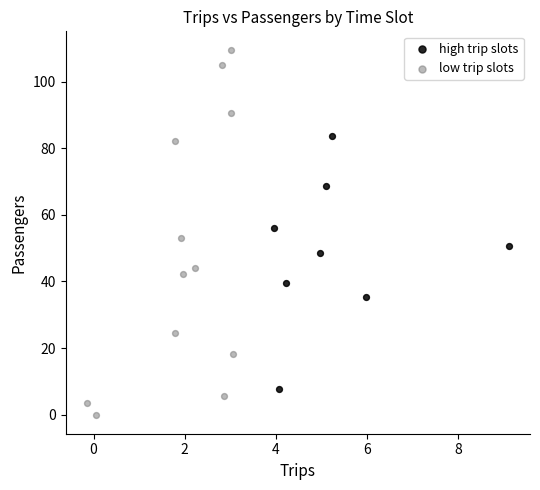

Which series contains the highest Y value?

low trip slots